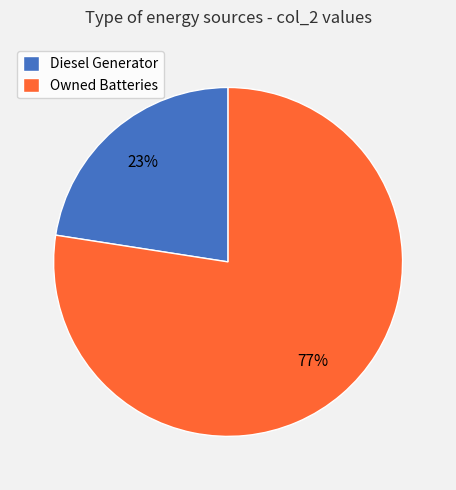

What is the smallest slice in the pie chart?

Diesel Generator